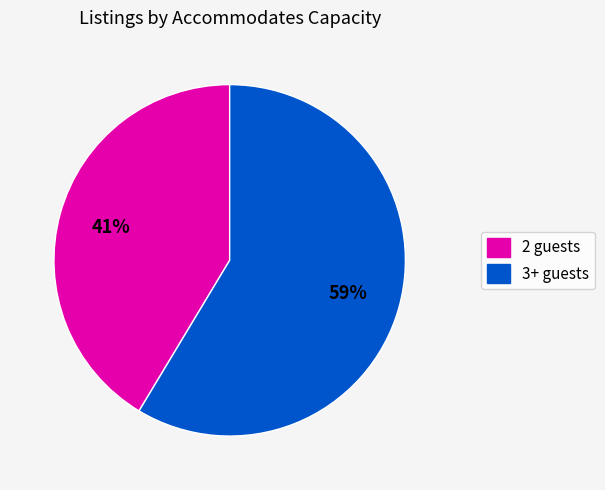

To the nearest percent, what is the average slice percentage?

50%